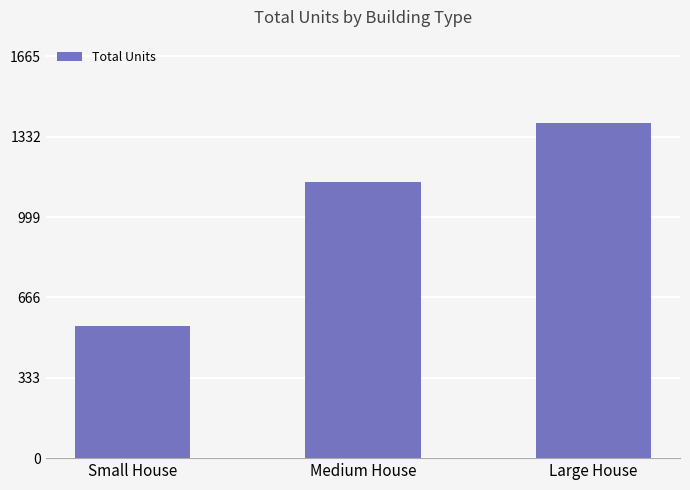

Does the chart contain any negative values?

No